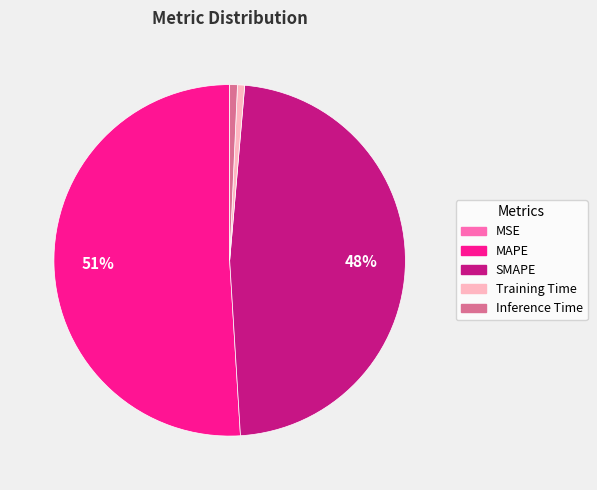

To the nearest percent, what is the average slice percentage?

20%